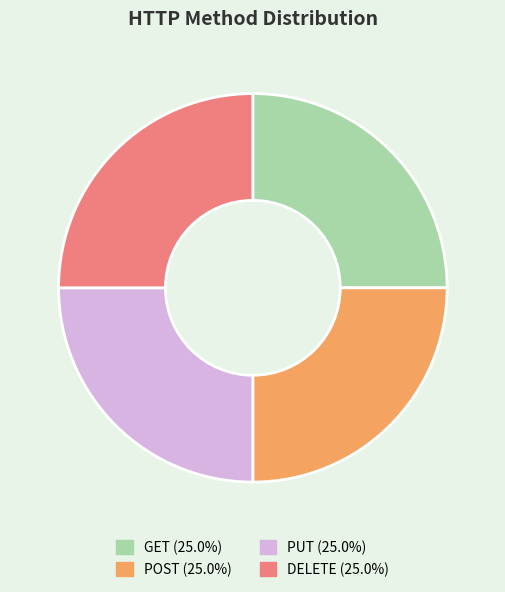

Approximately how many times larger is the value at PUT compared to POST?

1.0